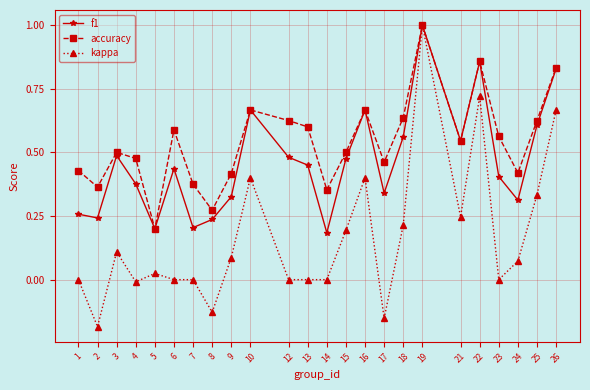

True or false: f1 has more than 2 points higher than both neighbors.

True